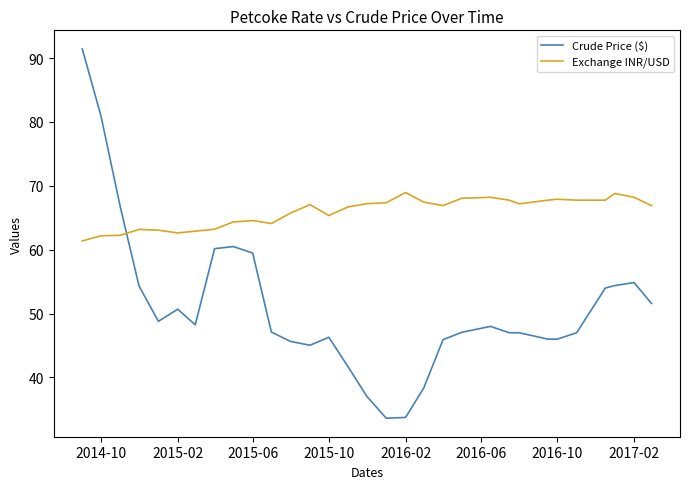

What is the difference between the maximum and minimum values in the Crude Price ($) series?

57.8